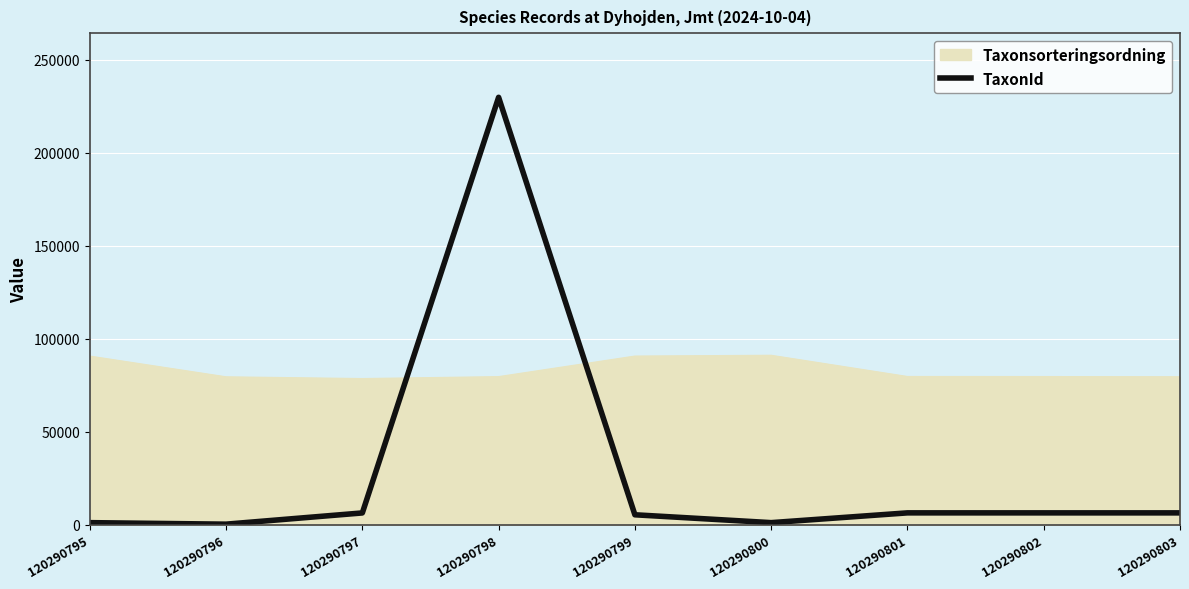

True or false: Taxonsorteringsordning has a value of 78561 at 120290797.

True